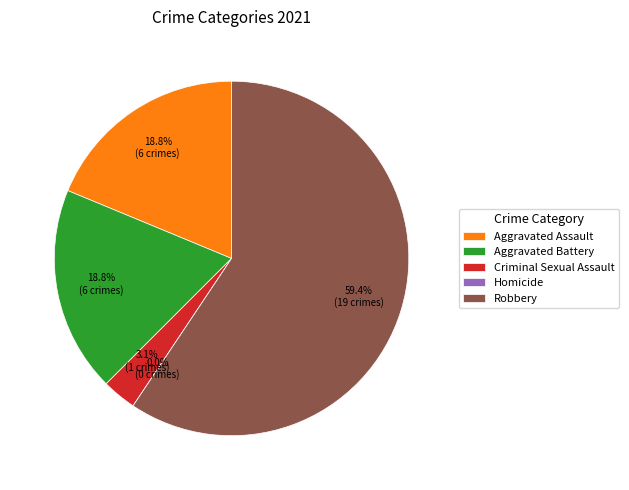

Between Robbery and Aggravated Assault, which is larger?

Robbery